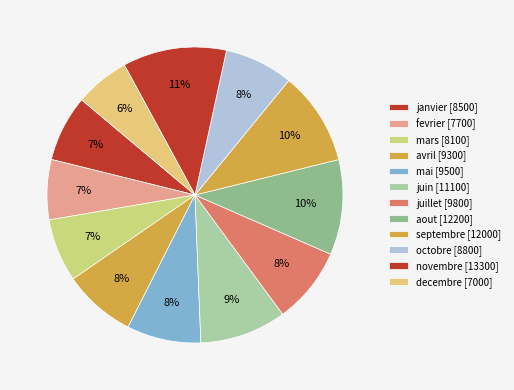

Count the number of slices in the pie.

12